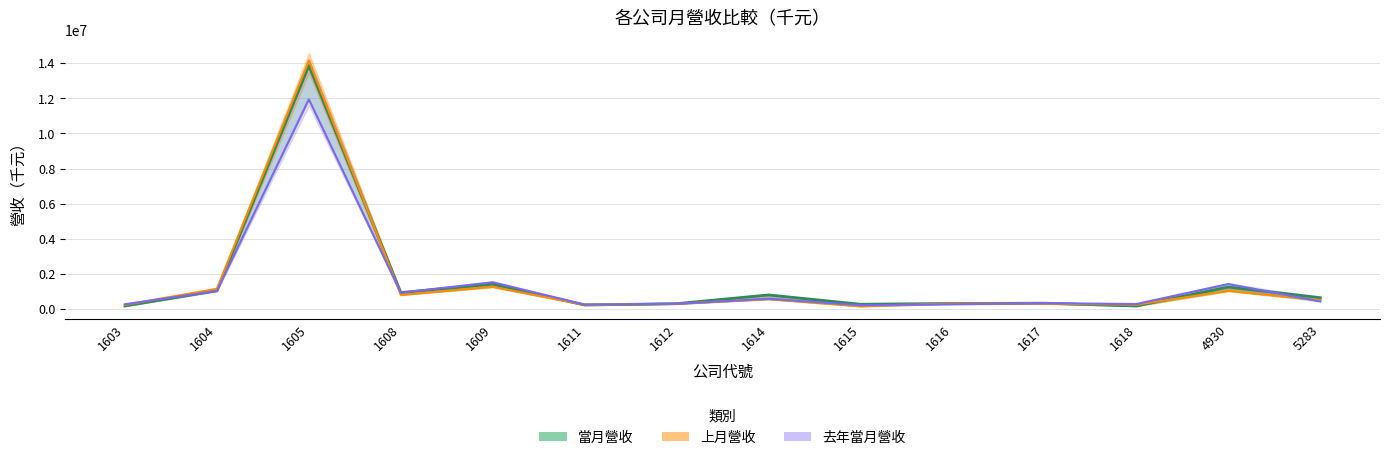

At how many categories does at least one series exceed 4743243?

1